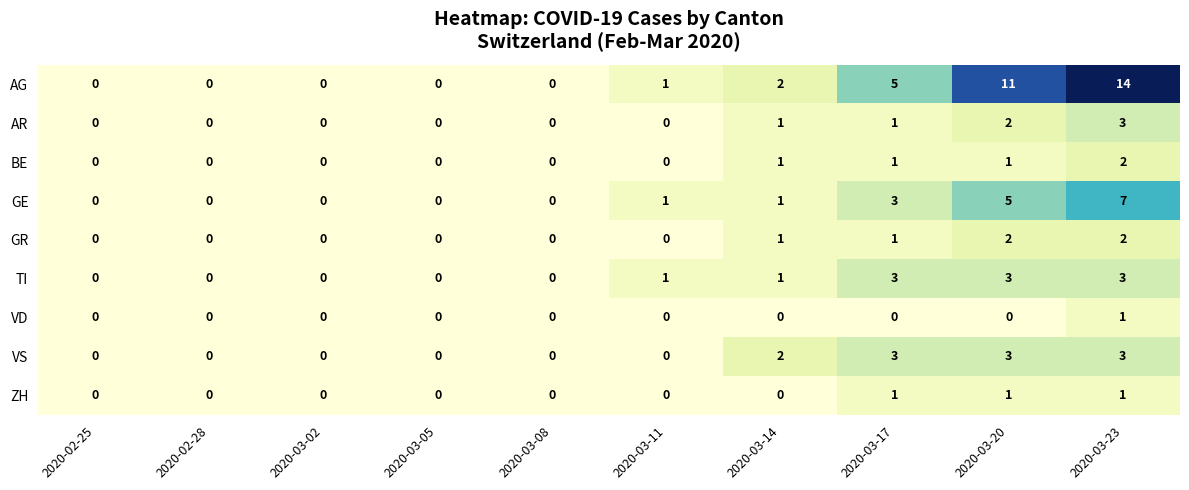

At which category is the sum across all series the highest?

2020-03-23